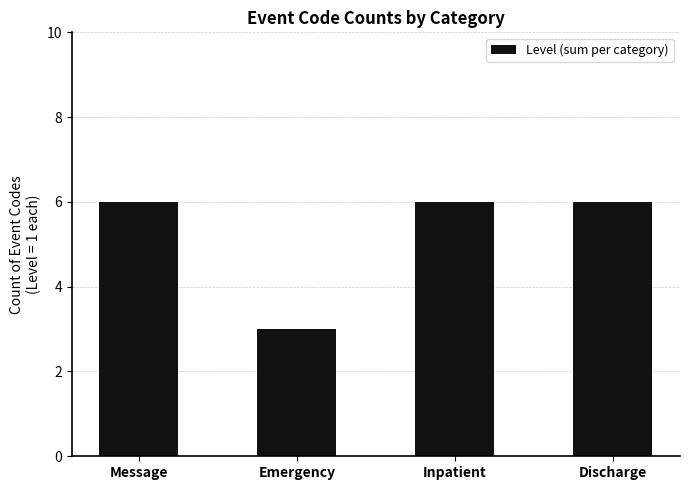

How many bars are there in total?

4